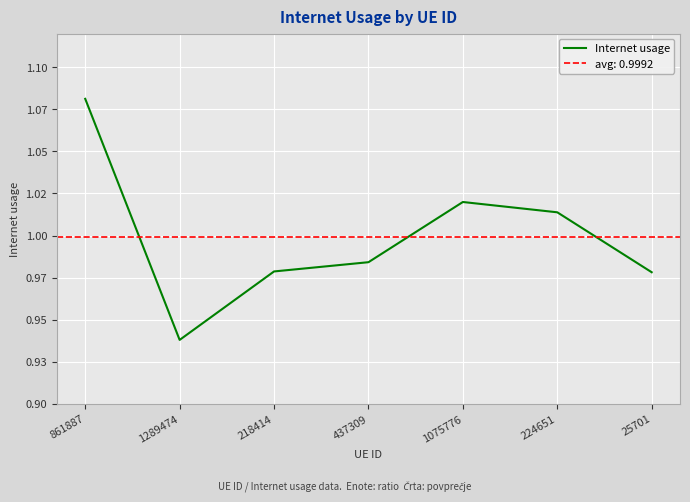

At which category does the chart reach its minimum across all series?

1289474